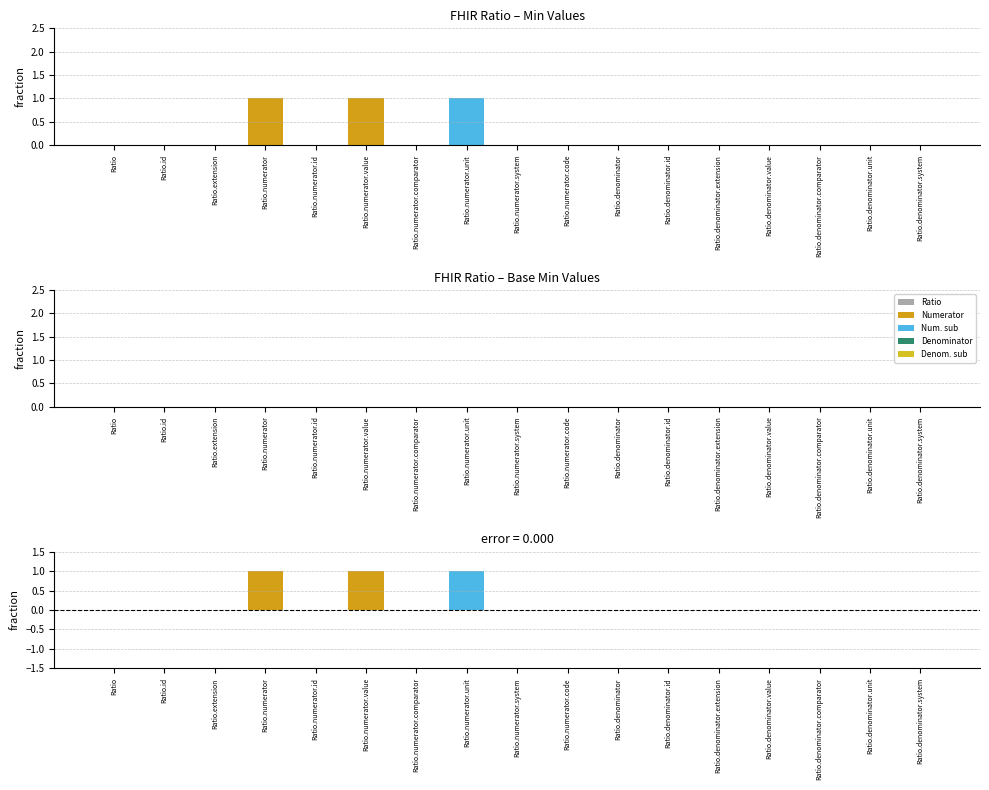

Reading right to left, transcribe all the data shown in this chart.

Min: 0	0	0	0	0	0	0	0	0	1	0	1	0	1	0	0	0
Base Min: 0	0	0	0	0	0	0	0	0	0	0	0	0	0	0	0	0